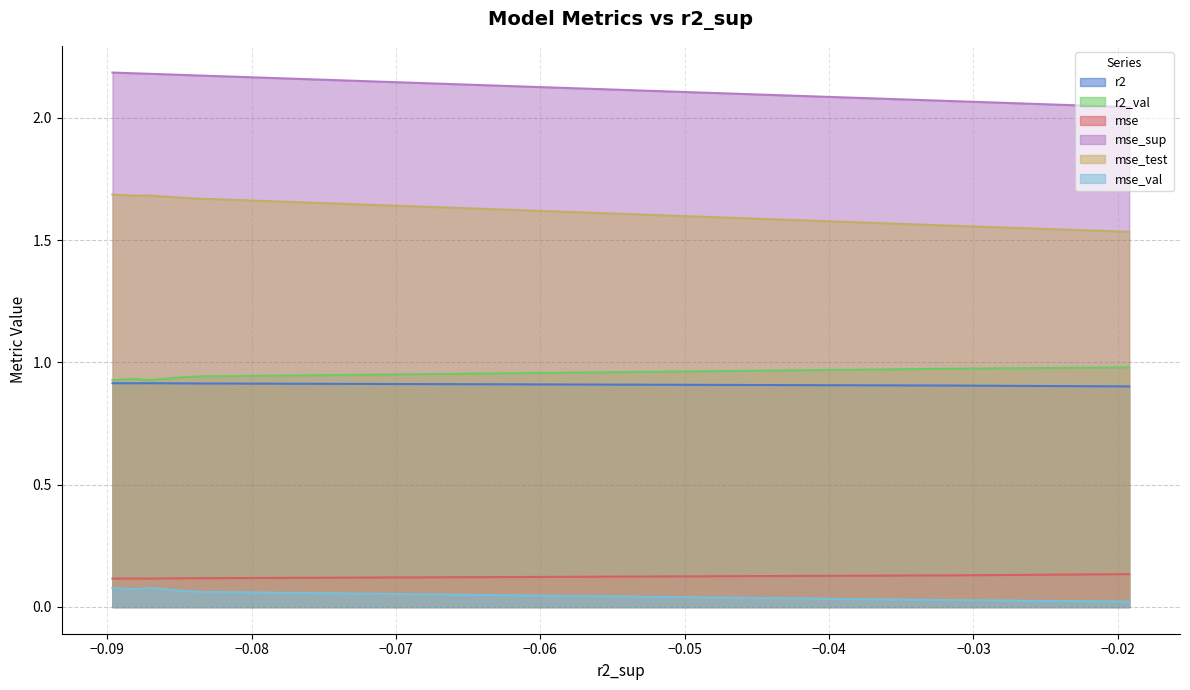

Which series has the largest total across all categories?

mse_sup